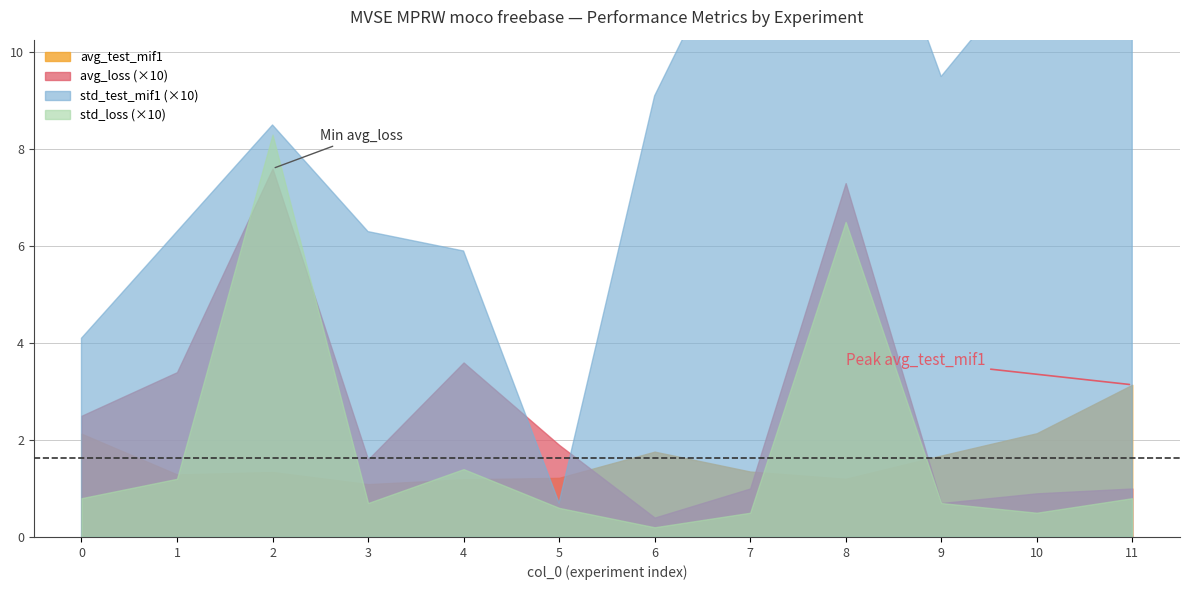

At which category does std_loss reach its first local peak?

2